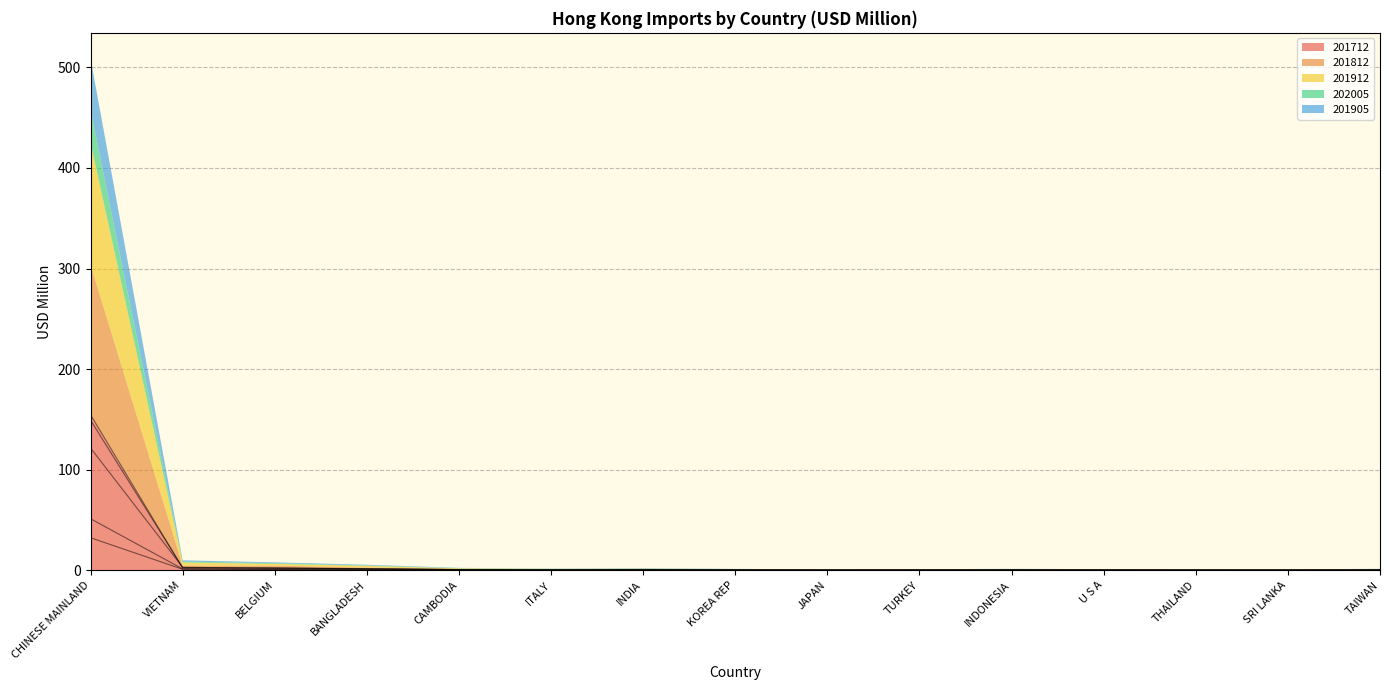

Rank the categories by 201712 value from highest to lowest.

CHINESE MAINLAND, BELGIUM, VIETNAM, BANGLADESH, CAMBODIA, ITALY, TAIWAN, INDIA, INDONESIA, U S A, KOREA REP, THAILAND, TURKEY, SRI LANKA, JAPAN